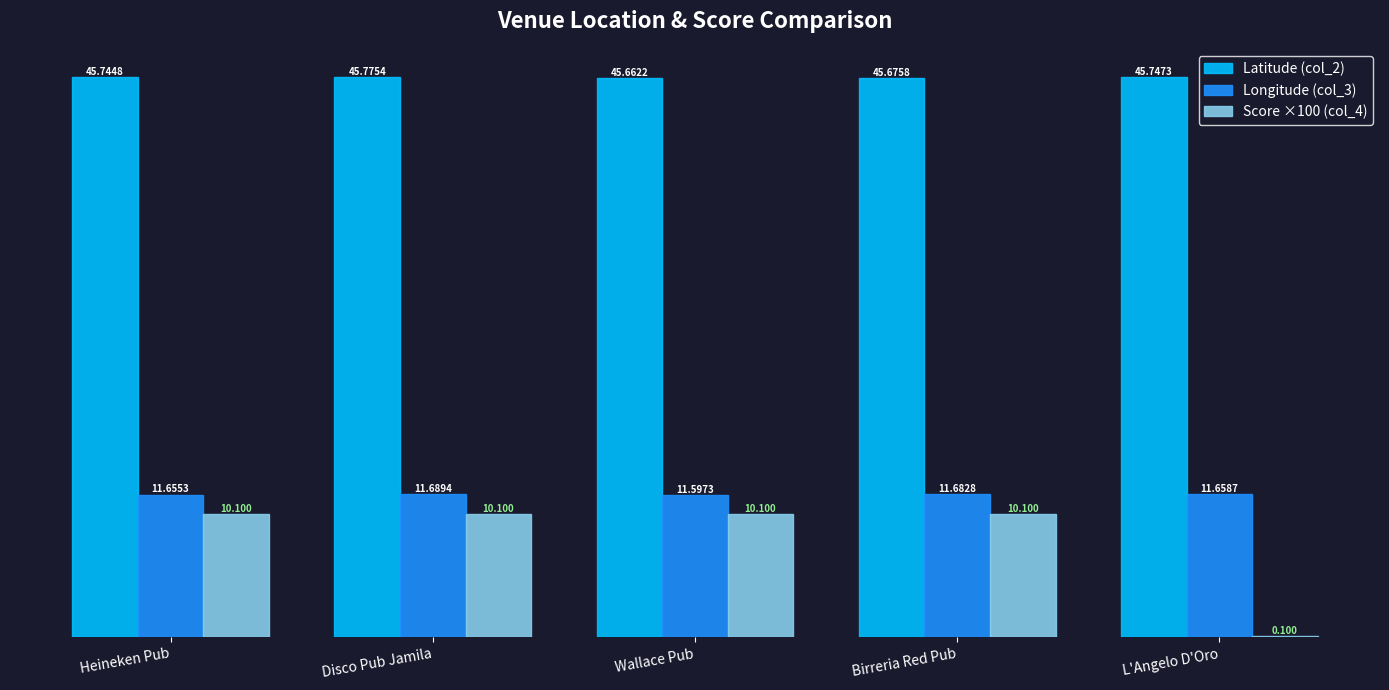

How many distinct data groups are displayed?

3